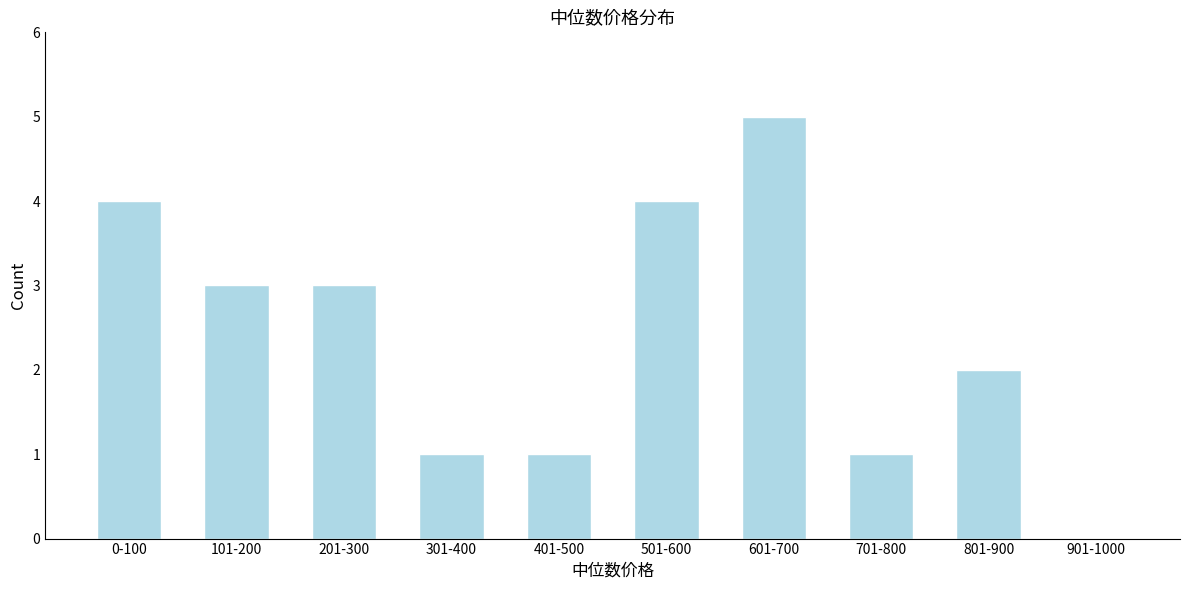

Reading left to right, transcribe all the data shown in this chart.

0-100=4	101-200=3	201-300=3	301-400=1	401-500=1	501-600=4	601-700=5	701-800=1	801-900=2	901-1000=0